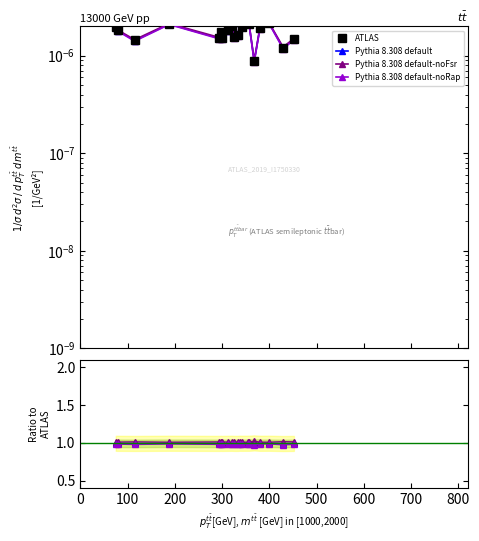

Rank the series by their maximum value, from lowest to highest.

ATLAS, Pythia 8.308 default-noRap, Pythia 8.308 default, Pythia 8.308 default-noFsr